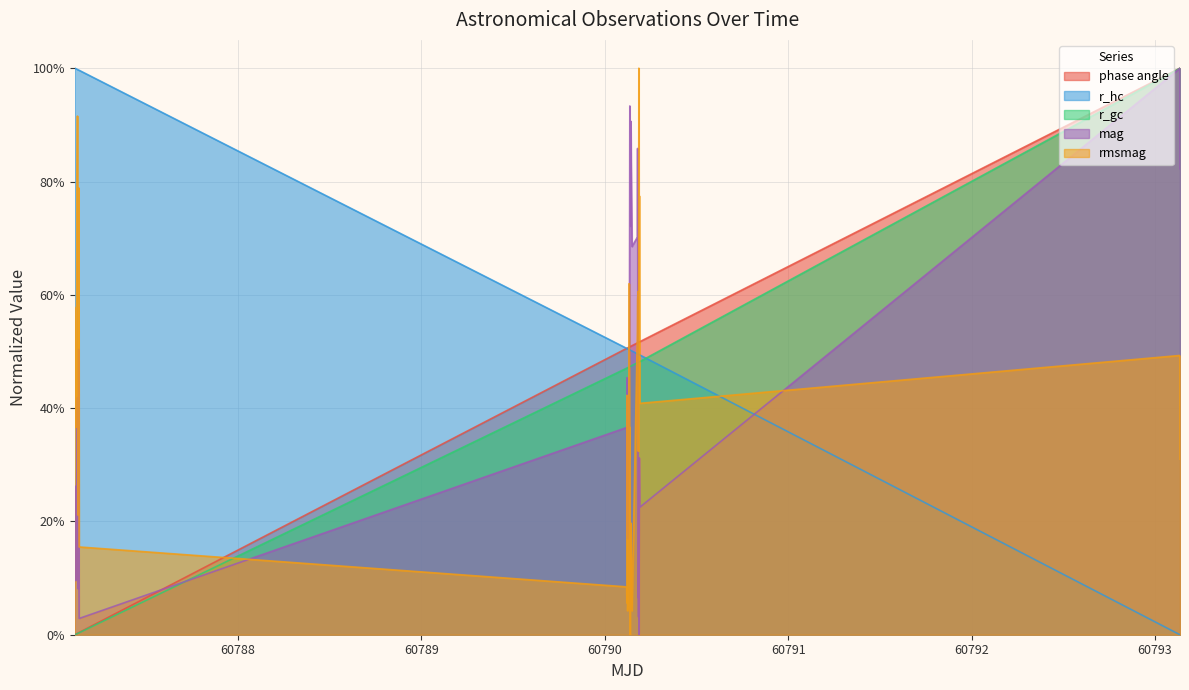

What are all the series names shown in the legend?

phase angle, r_hc, r_gc, mag, rmsmag